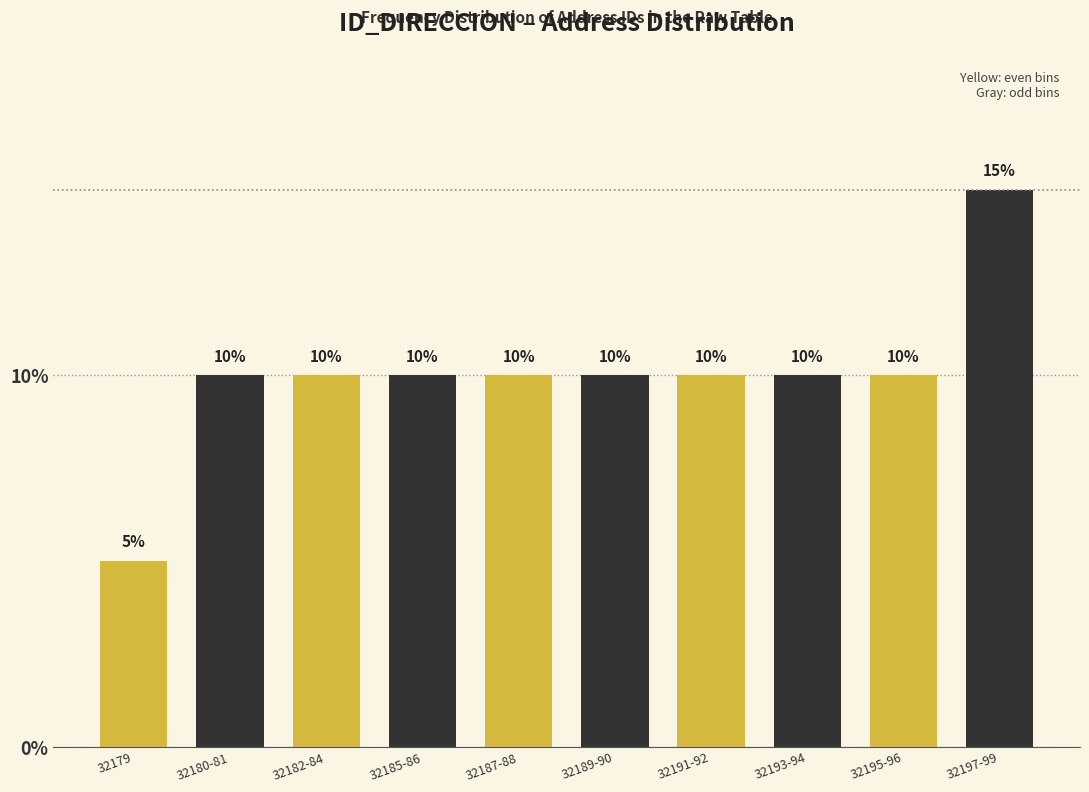

Reading right to left, extract all data points from this chart.

15	10	10	10	10	10	10	10	10	5